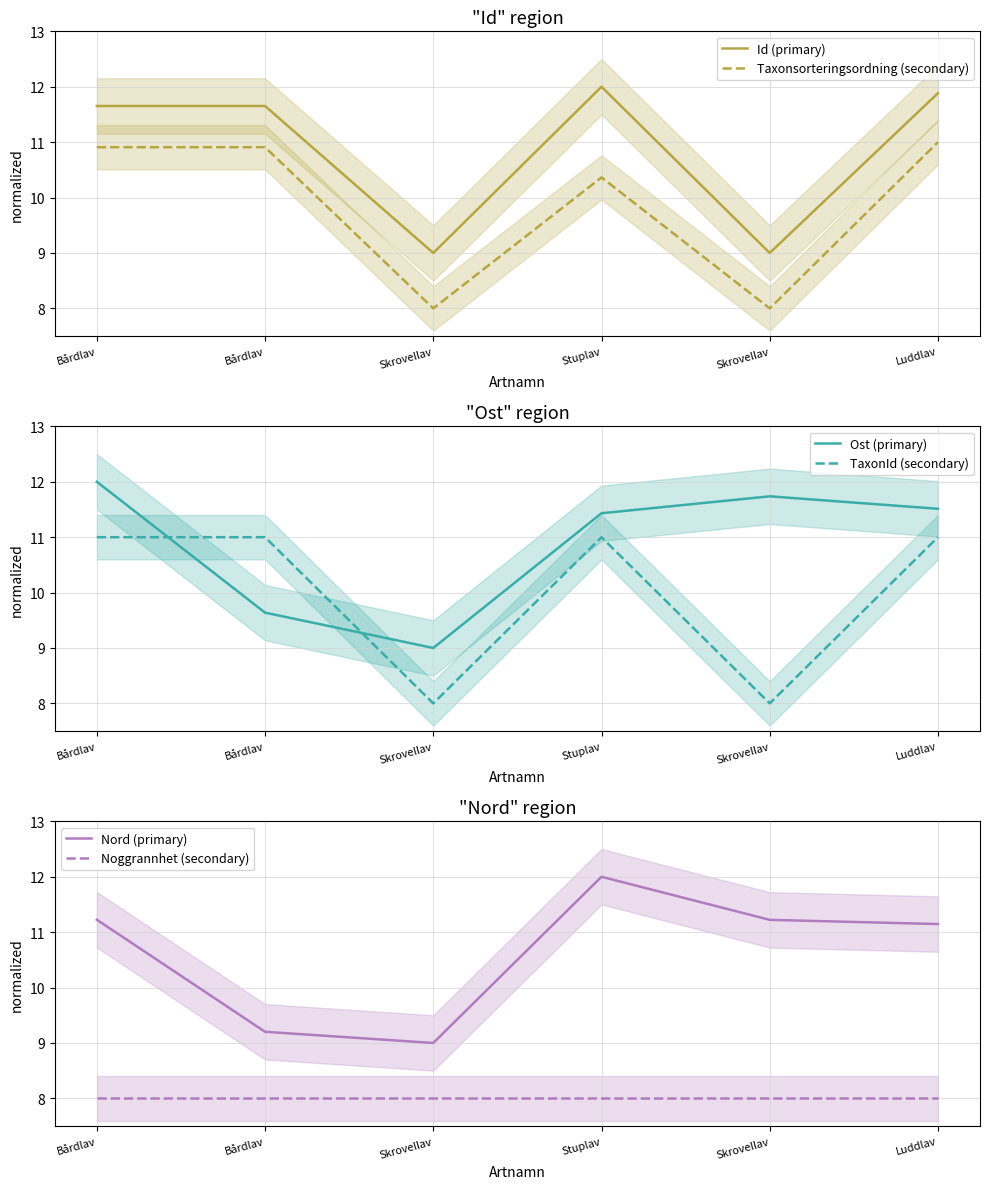

Reading right to left, transcribe all the data shown in this chart.

Id (primary): Luddlav=11.9	Skrovellav=9.0	Stuplav=12.0	Skrovellav=9.0	Bårdlav=11.7	Bårdlav=11.7
Taxonsorteringsordning (secondary): Luddlav=11.0	Skrovellav=8.0	Stuplav=10.4	Skrovellav=8.0	Bårdlav=10.9	Bårdlav=10.9
Ost (primary): Luddlav=11.5	Skrovellav=11.7	Stuplav=11.4	Skrovellav=9.0	Bårdlav=9.6	Bårdlav=12.0
TaxonId (secondary): Luddlav=11.0	Skrovellav=8.0	Stuplav=11.0	Skrovellav=8.0	Bårdlav=11.0	Bårdlav=11.0
Nord (primary): Luddlav=11.1	Skrovellav=11.2	Stuplav=12.0	Skrovellav=9.0	Bårdlav=9.2	Bårdlav=11.2
Noggrannhet (secondary): Luddlav=8.0	Skrovellav=8.0	Stuplav=8.0	Skrovellav=8.0	Bårdlav=8.0	Bårdlav=8.0